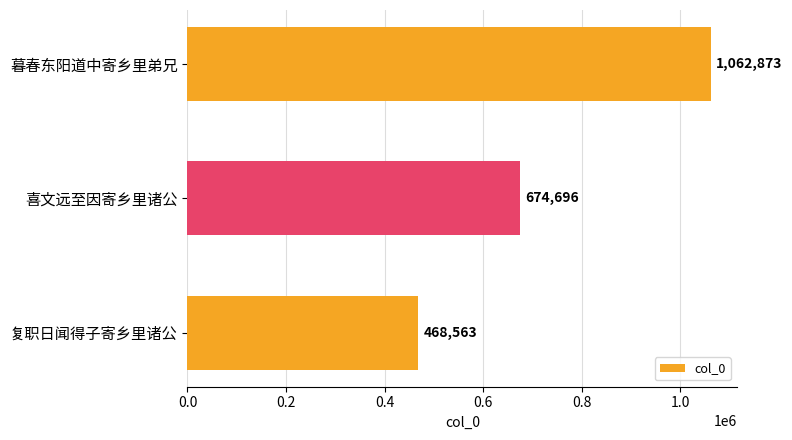

List the labels in order of value, smallest first.

复职日闻得子寄乡里诸公, 喜文远至因寄乡里诸公, 暮春东阳道中寄乡里弟兄